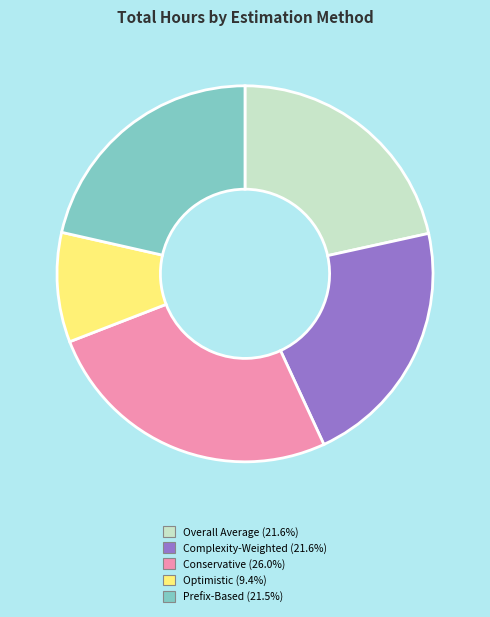

Is there any slice that represents more than half of the pie?

No